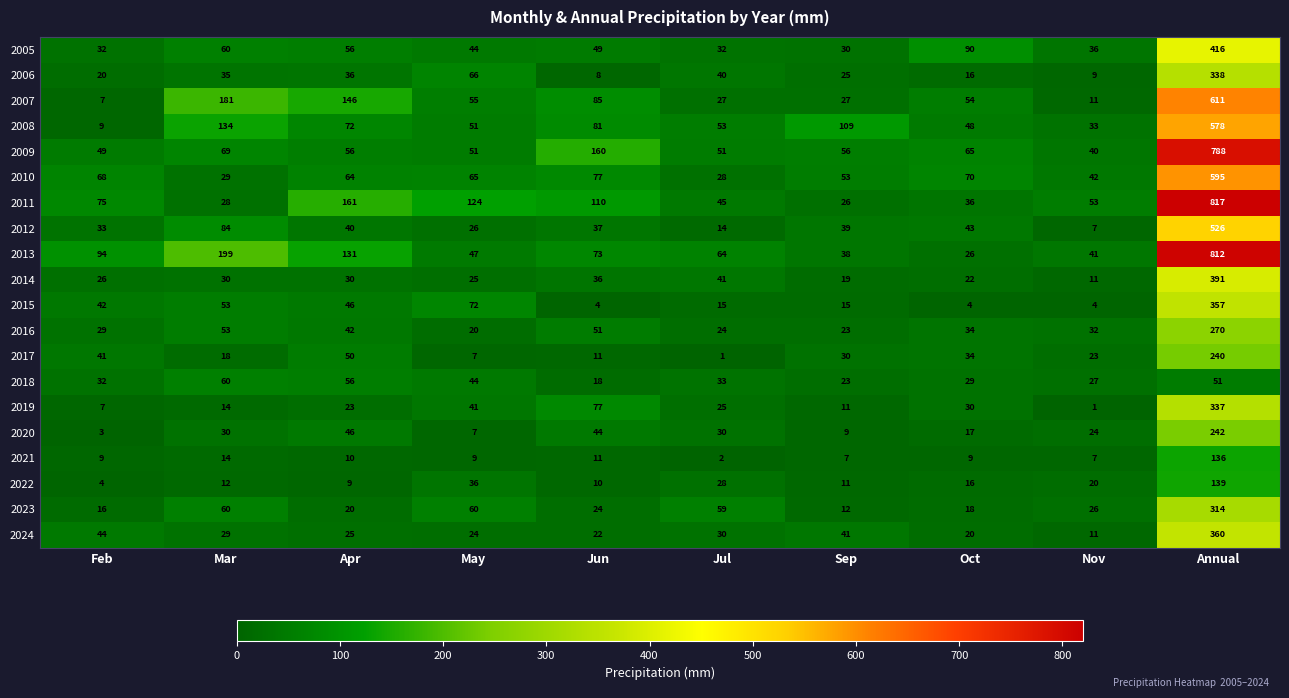

What is the difference between the maximum and minimum values in the 2011 series?

791